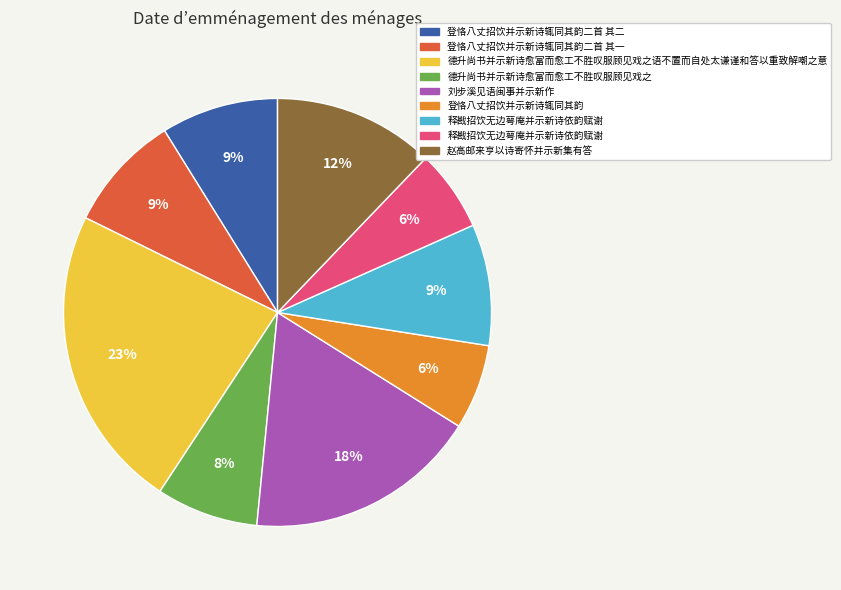

To the nearest percent, what is the difference between the largest and smallest slice percentages?

17%